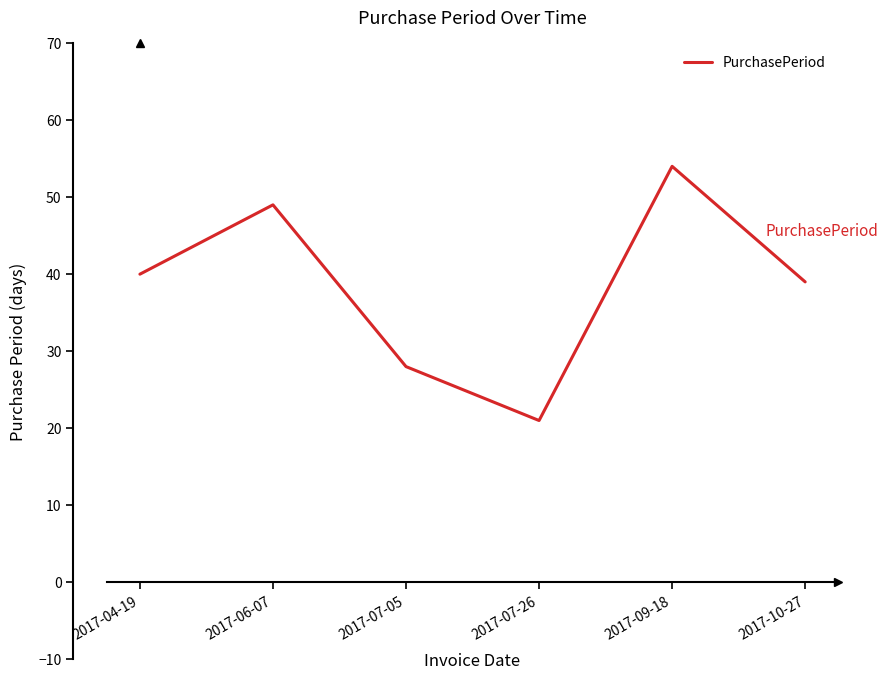

Reading left to right, transcribe all the data shown in this chart.

40	49	28	21	54	39